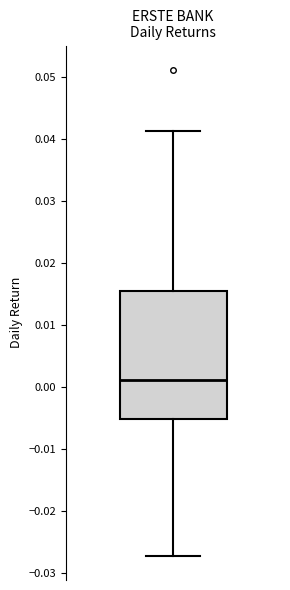

Read this box plot against the y-axis: the position of the median line, the range covered by the box, and the ends of both whiskers. The values are not printed on the chart, so give them approximately, as read against the axis.

median 0.001, box -0.005 to 0.015, whiskers -0.027 to 0.041